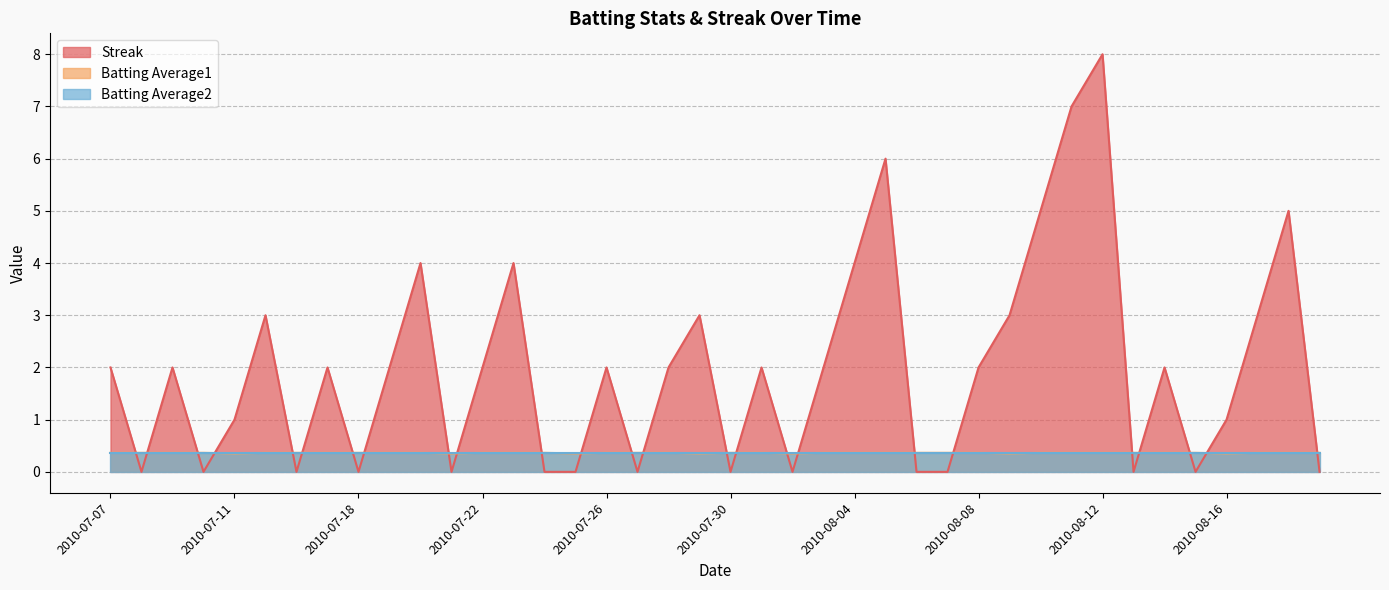

What is the maximum value shown in the chart?

8.0